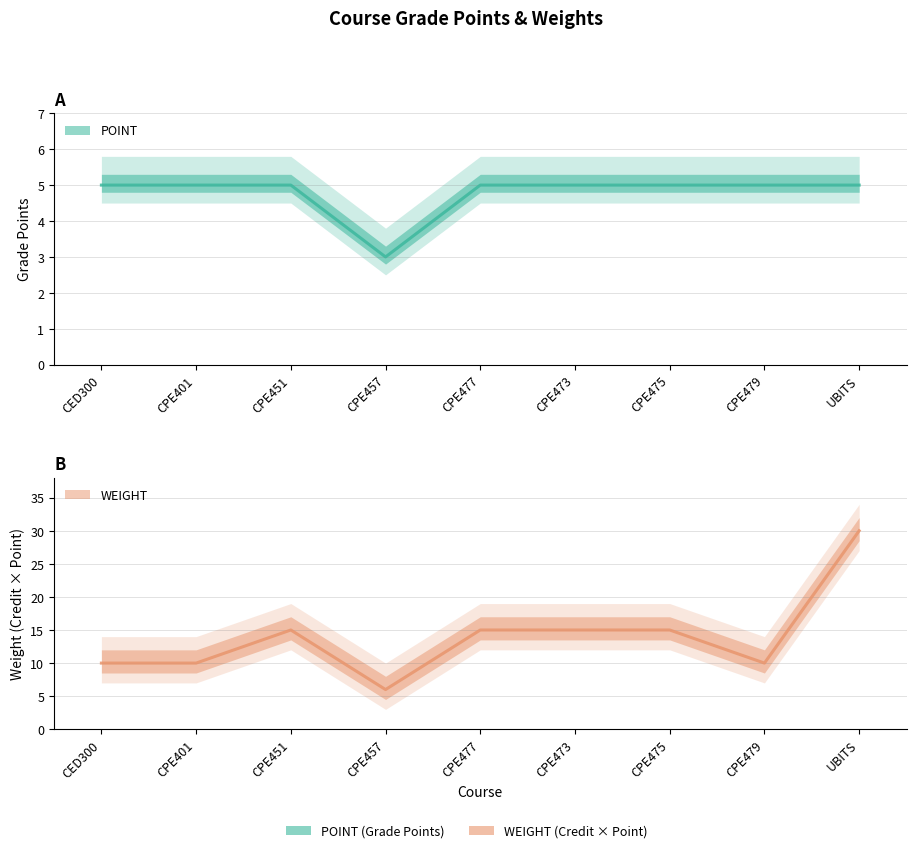

Which series changed the most between CED300 and CPE451?

WEIGHT